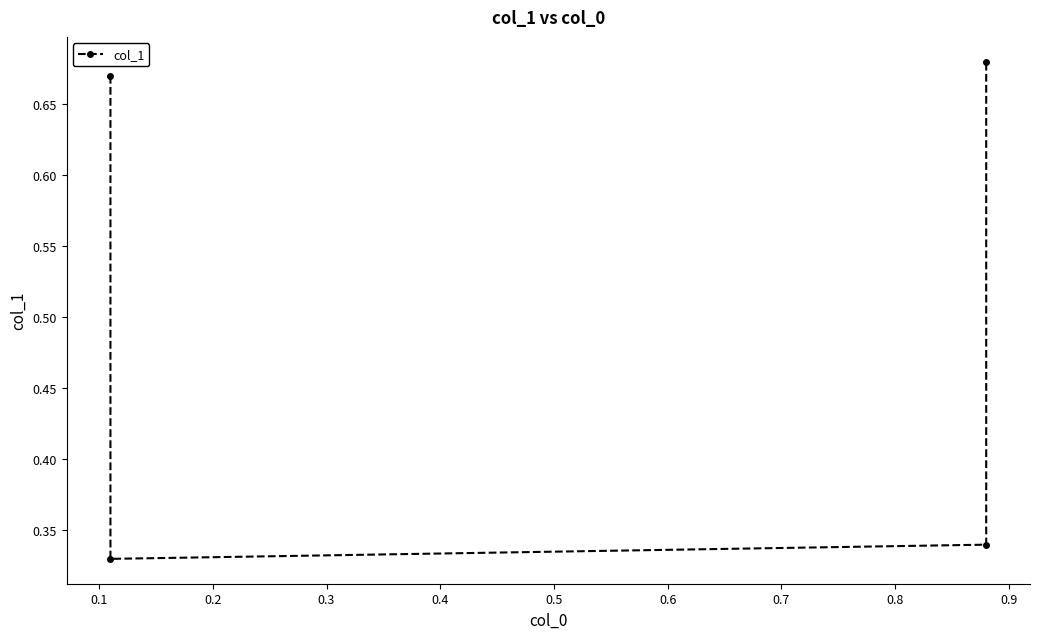

The chart shows a value of 0.2 at 0.0. True or false?

False